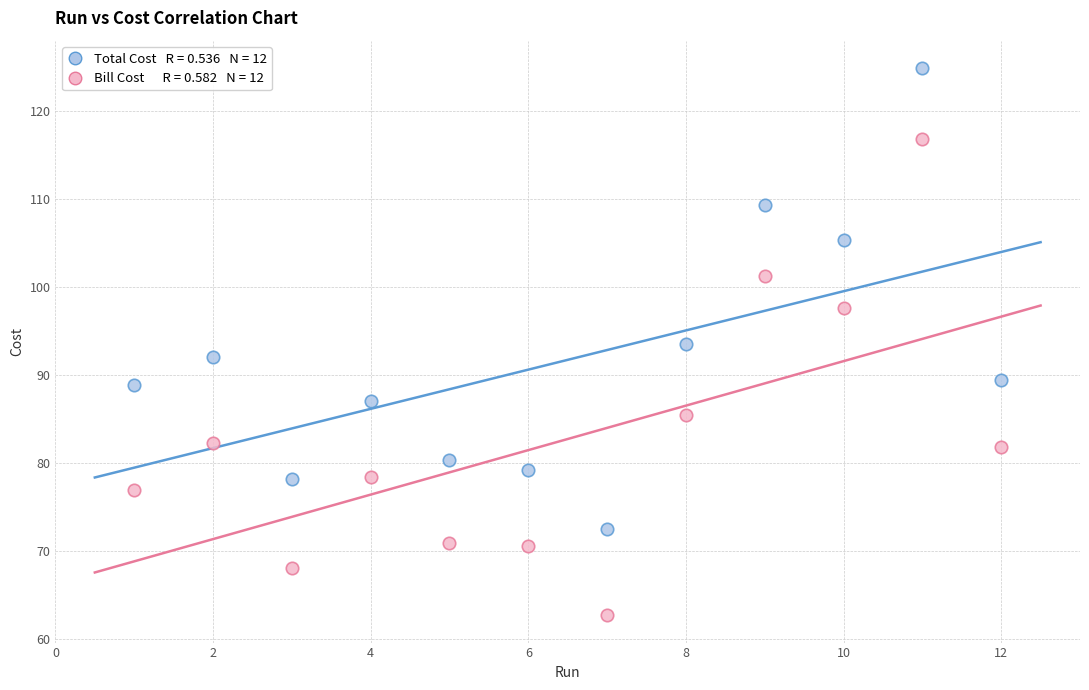

Across all data points, what is the range of X values (max minus min)?

11.0